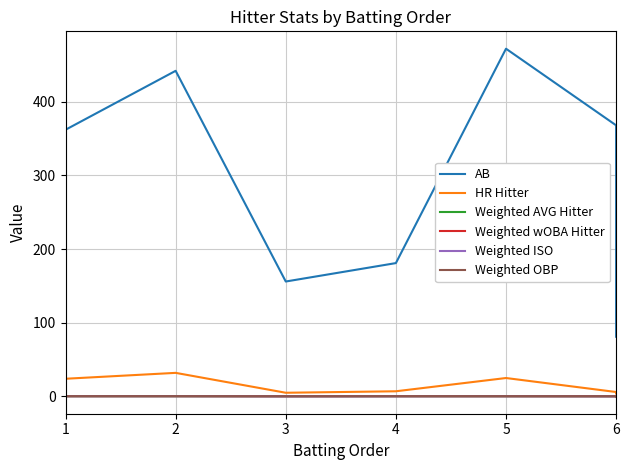

True or false: Weighted wOBA Hitter and HR Hitter intersect in this chart.

False